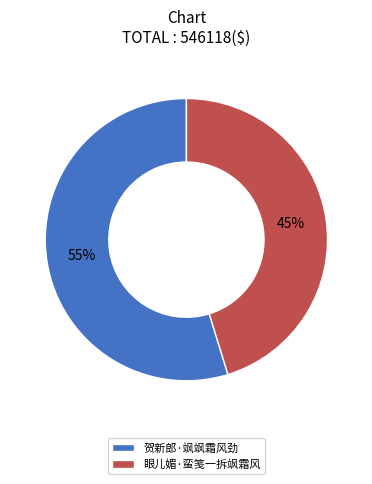

What is the smallest slice in the pie chart?

眼儿媚·蛮笺一拆飒霜风